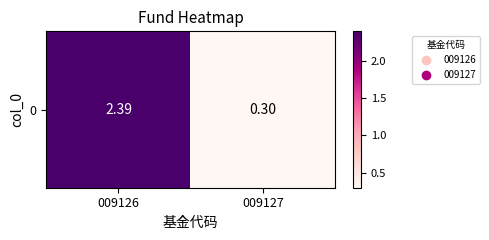

The chart shows a value of 2.4 at 009126. True or false?

True